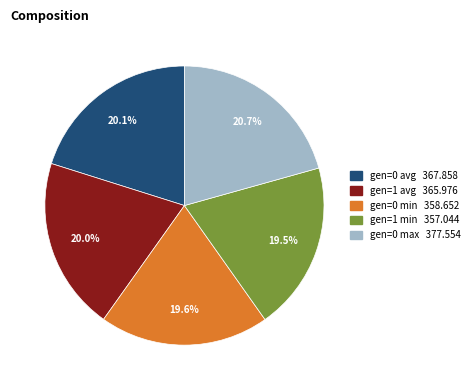

What is the total percentage of gen=0 max and gen=1 avg?

40.7%